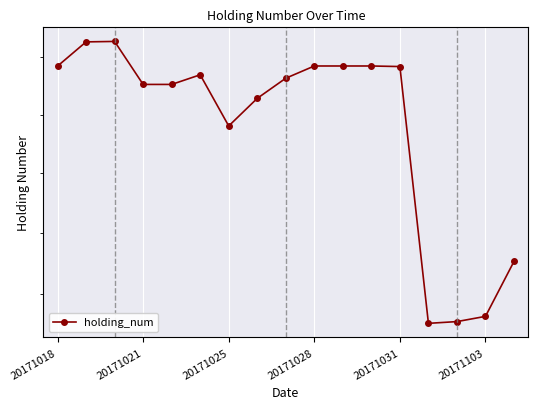

How many distinct data groups are displayed?

1